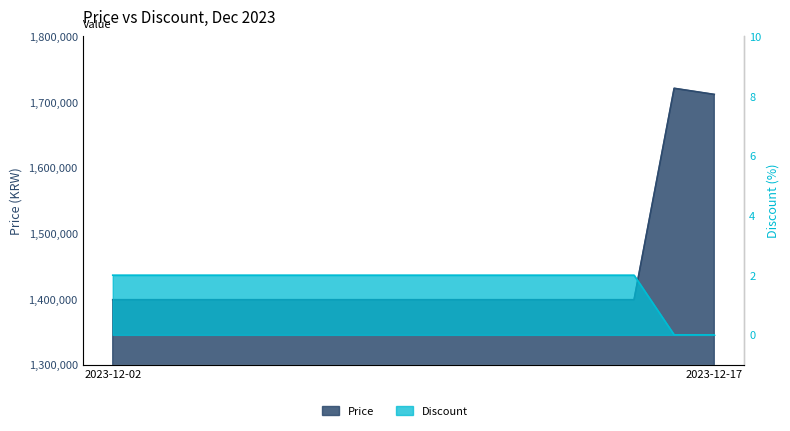

Is it true that Price equals 2458931 at 2023-12-15?

False